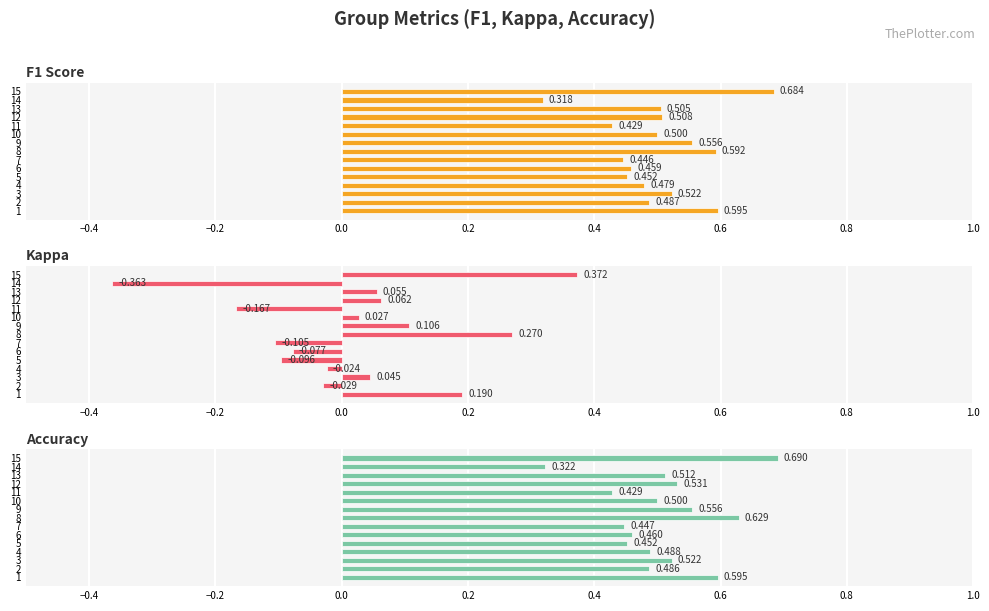

How many F1 Score values are between 0 and 1?

15